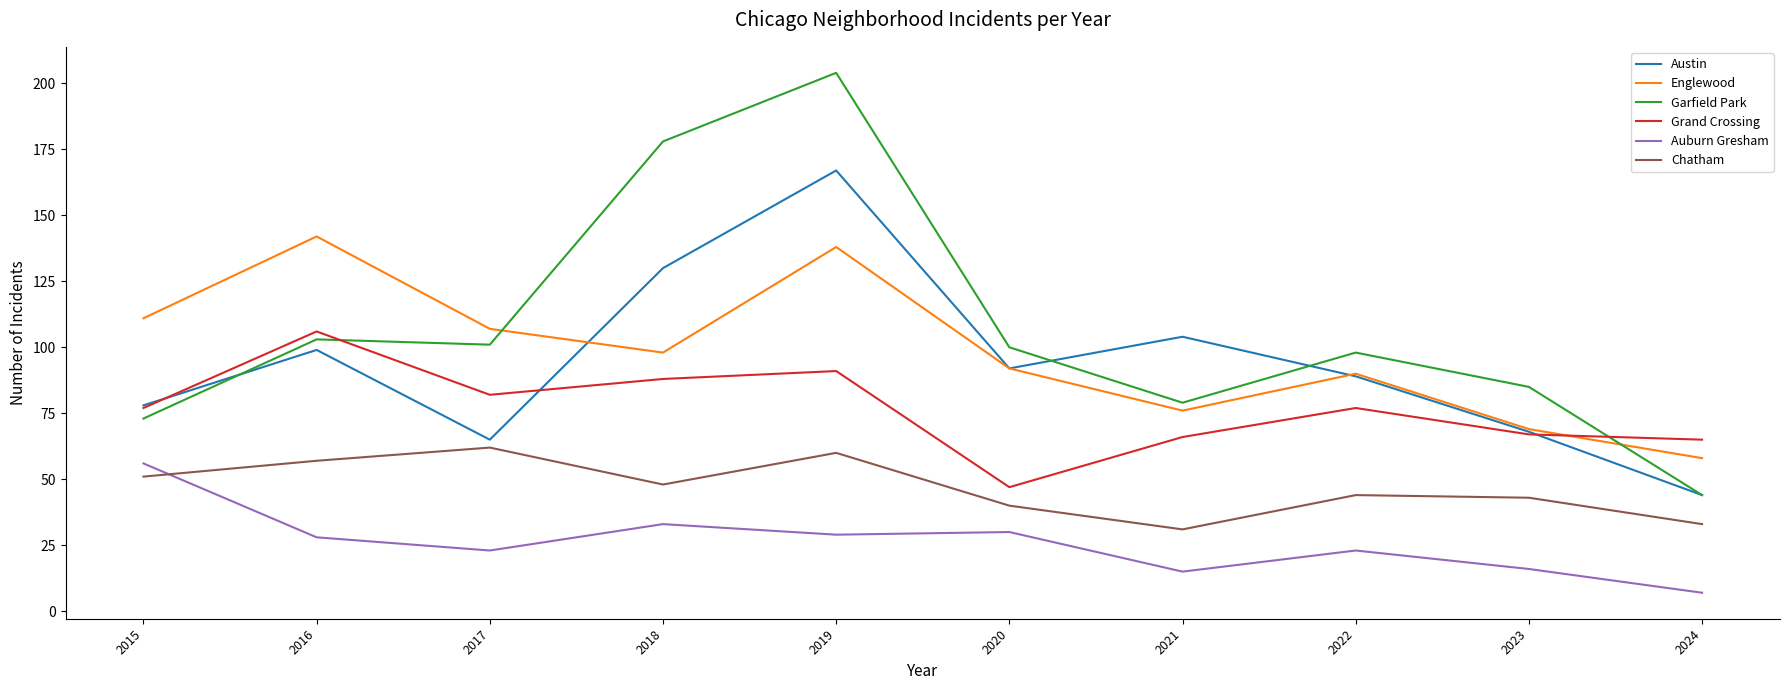

Is the value of Englewood at 2020 greater than the value of Auburn Gresham at 2021?

Yes